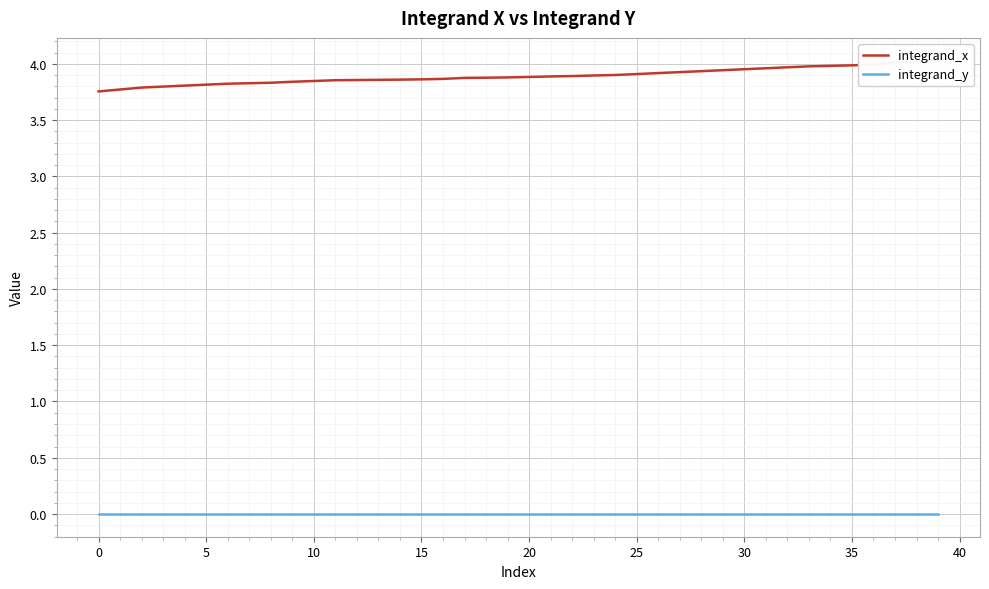

Is it true that integrand_y equals 0.0 at 36?

True